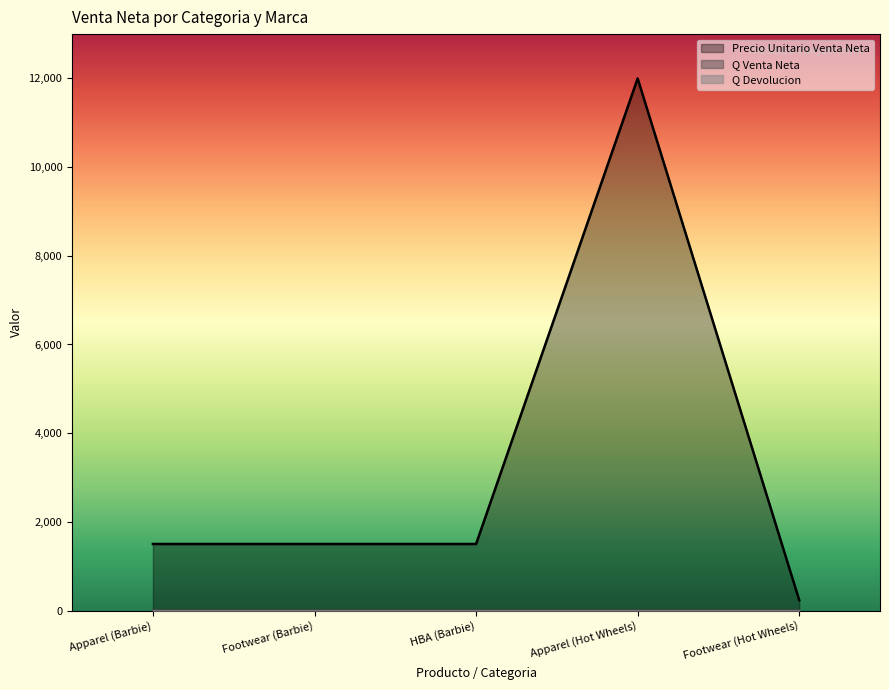

True or false: Q Venta Neta has more than 2 points higher than both neighbors.

False